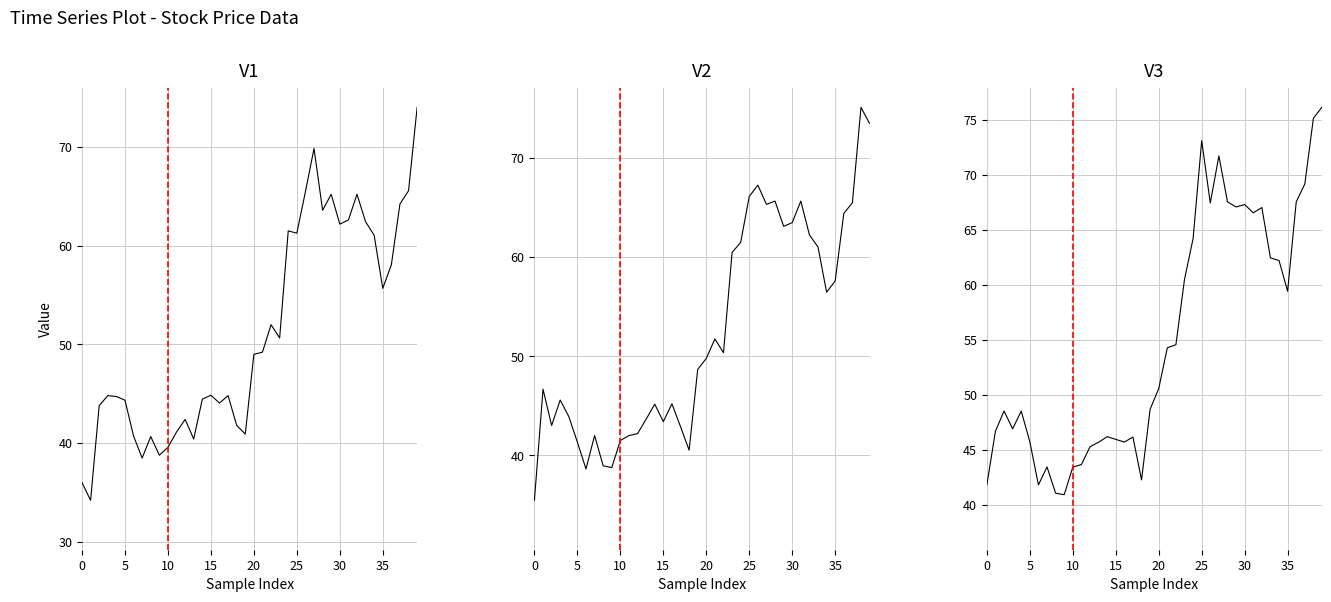

What are all the series names shown in the legend?

开盘, 收盘, 最高